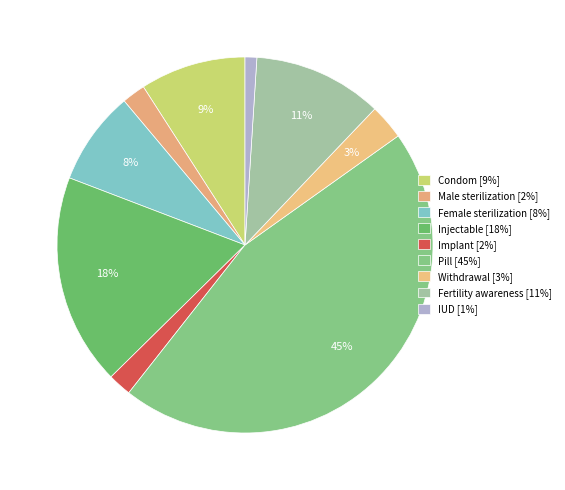

To the nearest percent, what portion does Implant represent?

2%